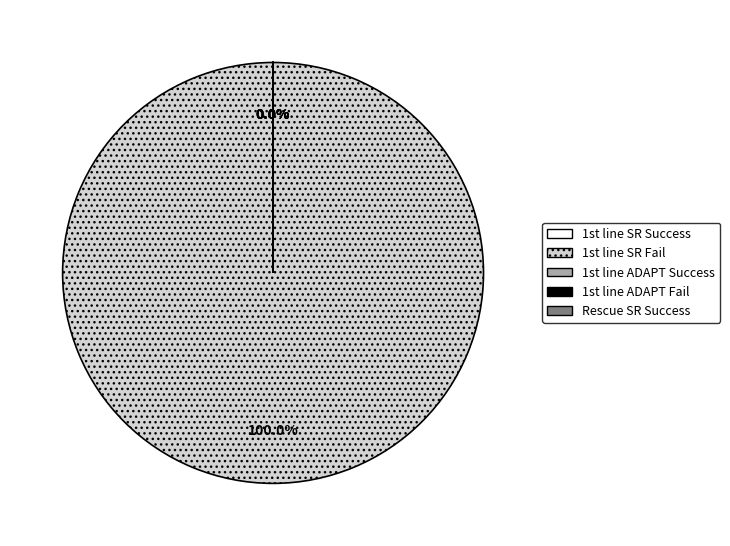

To the nearest percent, what is the difference between the largest and smallest slice percentages?

100%